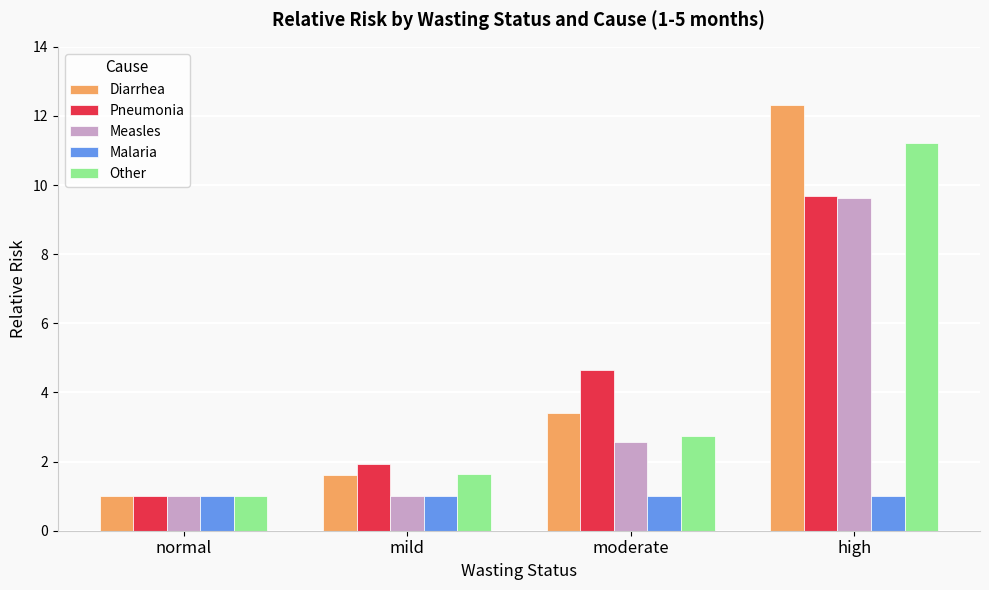

The value of Other at normal is 1.0. True or false?

True